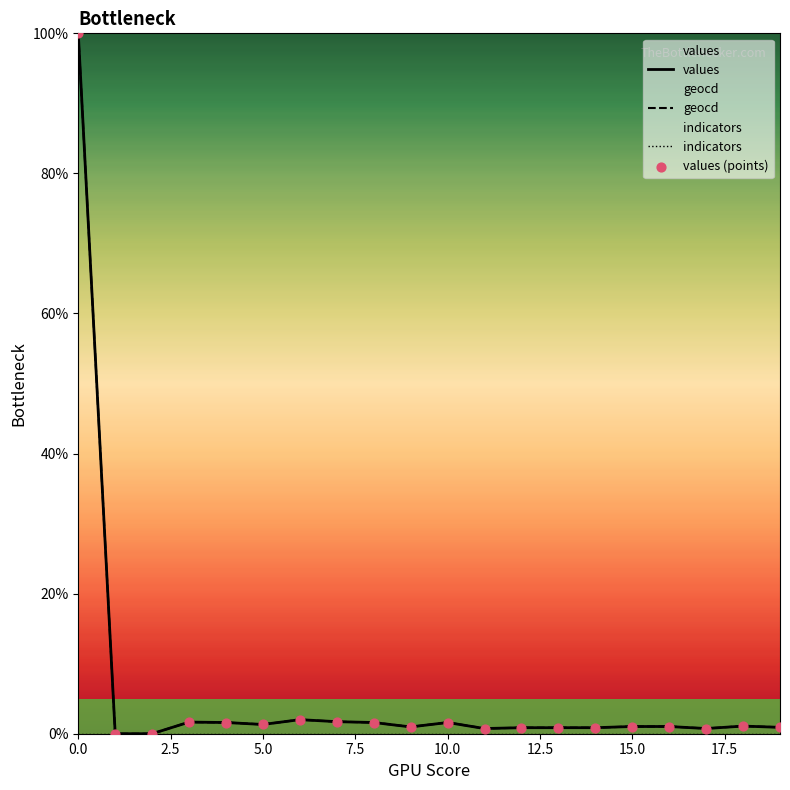

Which series has the widest spread of Y values?

values